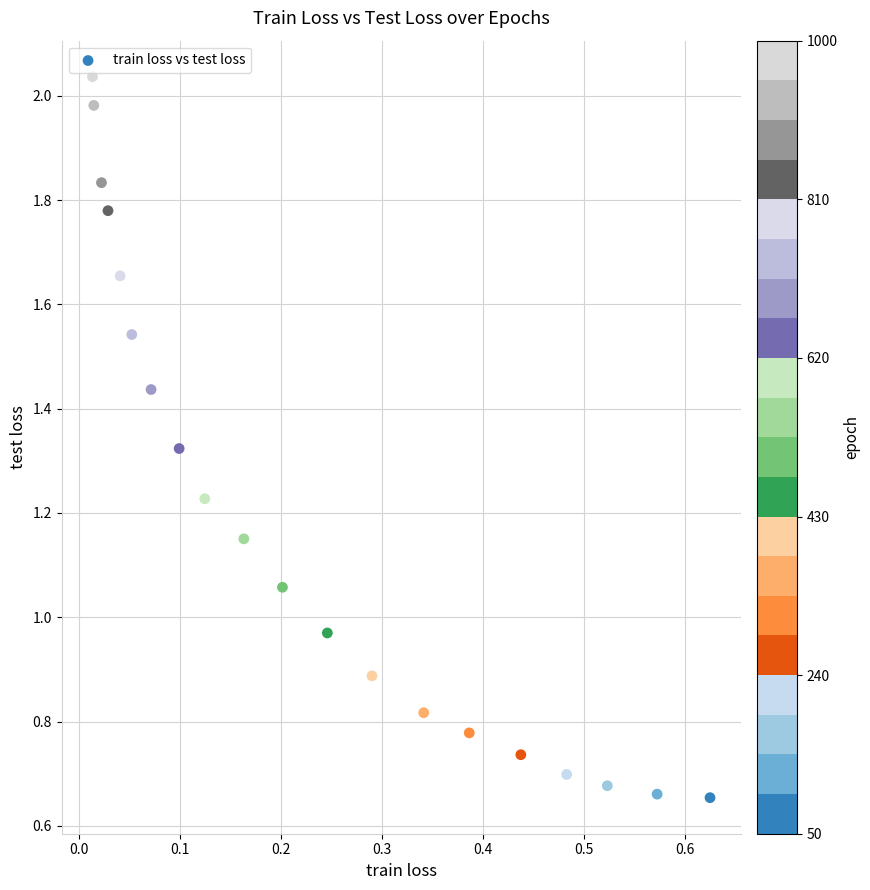

What is the range of X values (max minus min)?

0.6